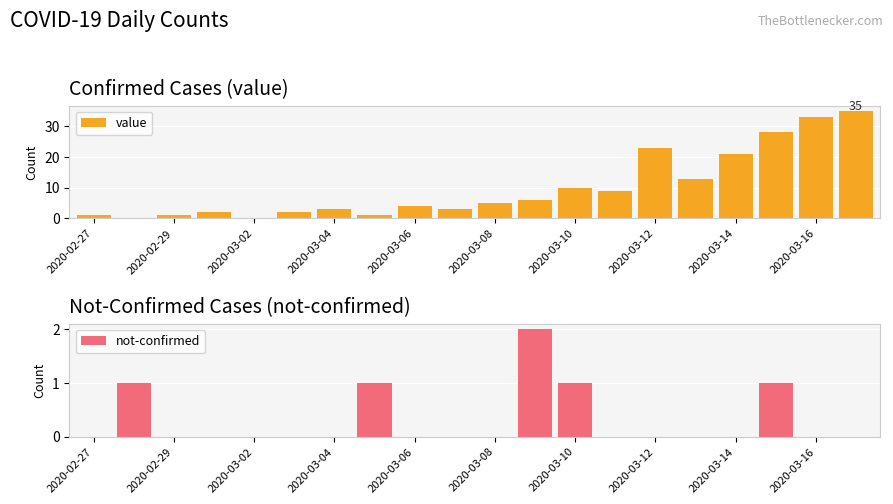

What is the sum of all value values?

200